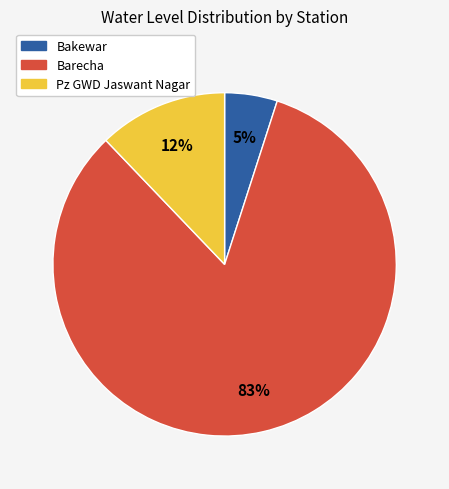

How many slices are in this pie chart?

3